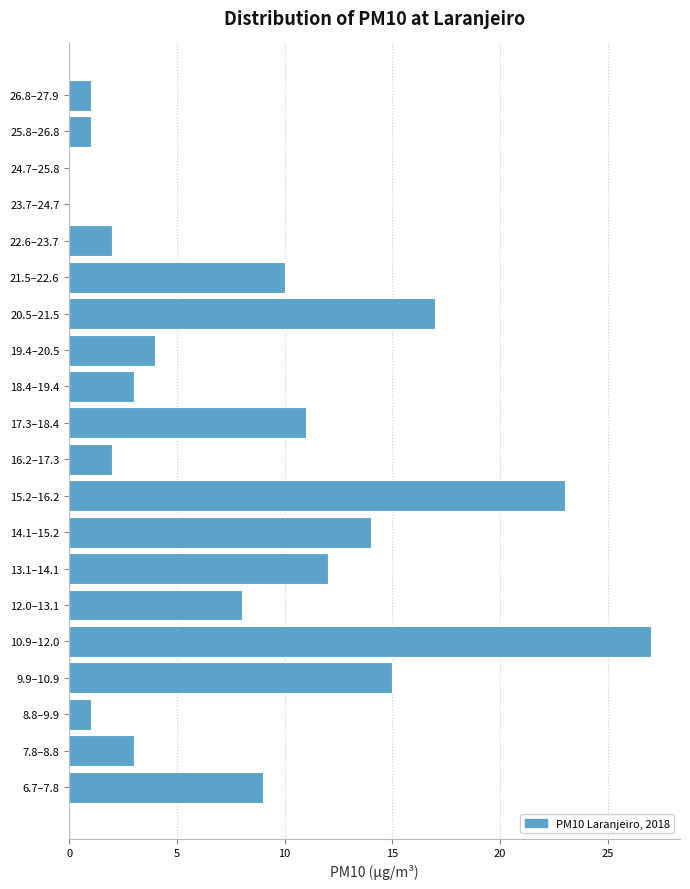

Reading bottom to top, transcribe all the data shown in this chart.

6.7–7.8=9	7.8–8.8=3	8.8–9.9=1	9.9–10.9=15	10.9–12.0=27	12.0–13.1=8	13.1–14.1=12	14.1–15.2=14	15.2–16.2=23	16.2–17.3=2	17.3–18.4=11	18.4–19.4=3	19.4–20.5=4	20.5–21.5=17	21.5–22.6=10	22.6–23.7=2	23.7–24.7=0	24.7–25.8=0	25.8–26.8=1	26.8–27.9=1